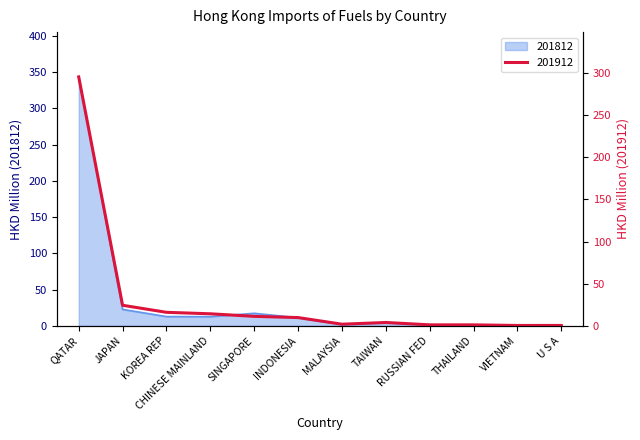

True or false: 201812 and 201912 cross at least once.

True